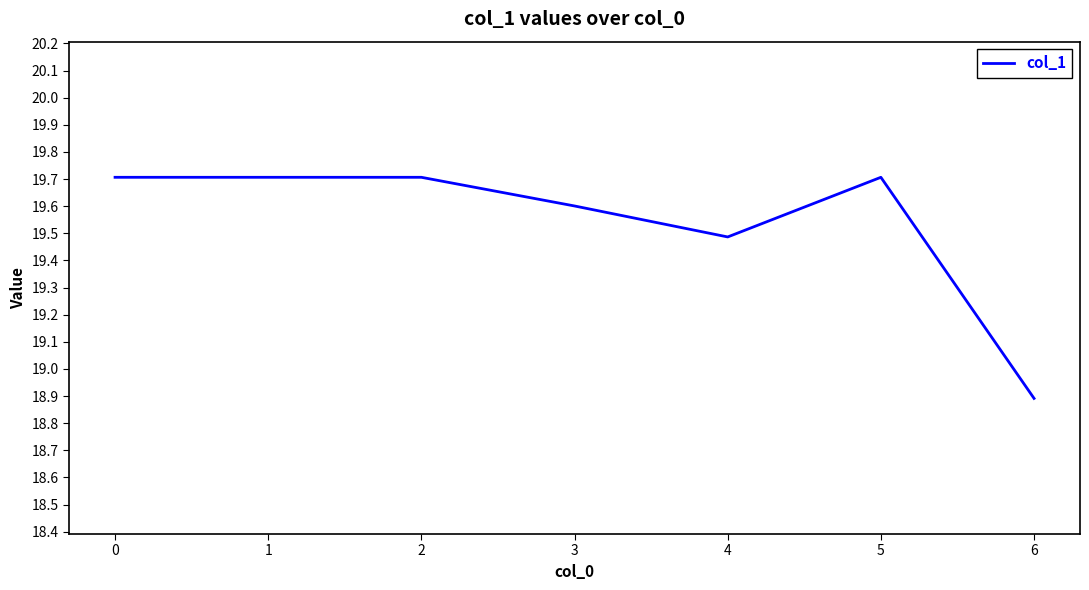

What is the change in value from 3 to 6?

-0.7